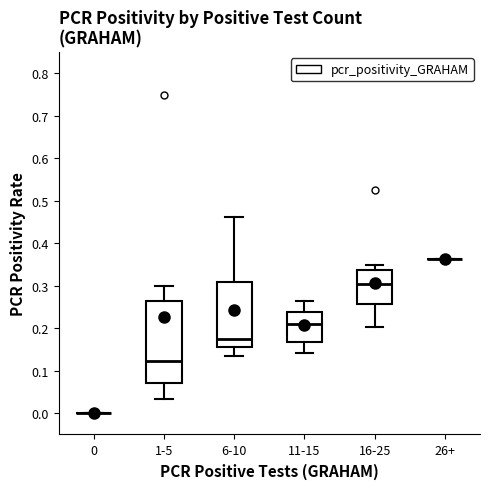

Reading left to right, transcribe this box plot: for each box, give where its median line is, the range the box spans, and where its two whiskers end, as read against the y-axis. The values are not printed on the chart, so give them approximately, as read against the axis.

0: box collapsed to a line at 0.00, whiskers 0.00 to 0.00
1-5: median 0.12, box 0.07 to 0.27, whiskers 0.03 to 0.30
6-10: median 0.17, box 0.16 to 0.31, whiskers 0.13 to 0.46
11-15: median 0.21, box 0.17 to 0.24, whiskers 0.14 to 0.27
16-25: median 0.31, box 0.26 to 0.34, whiskers 0.20 to 0.35
26+: box collapsed to a line at 0.36, whiskers 0.36 to 0.36